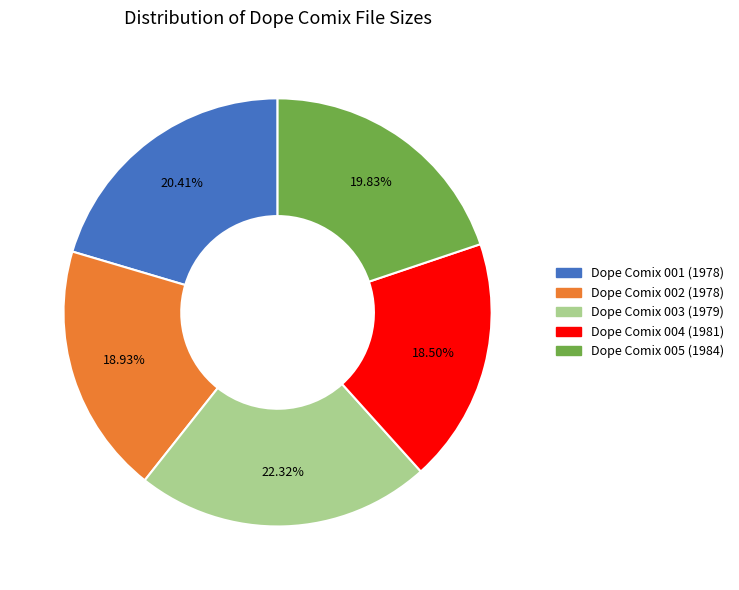

What is the ratio of the value at Dope Comix 001 (1978) to the value at Dope Comix 003 (1979)?

0.9